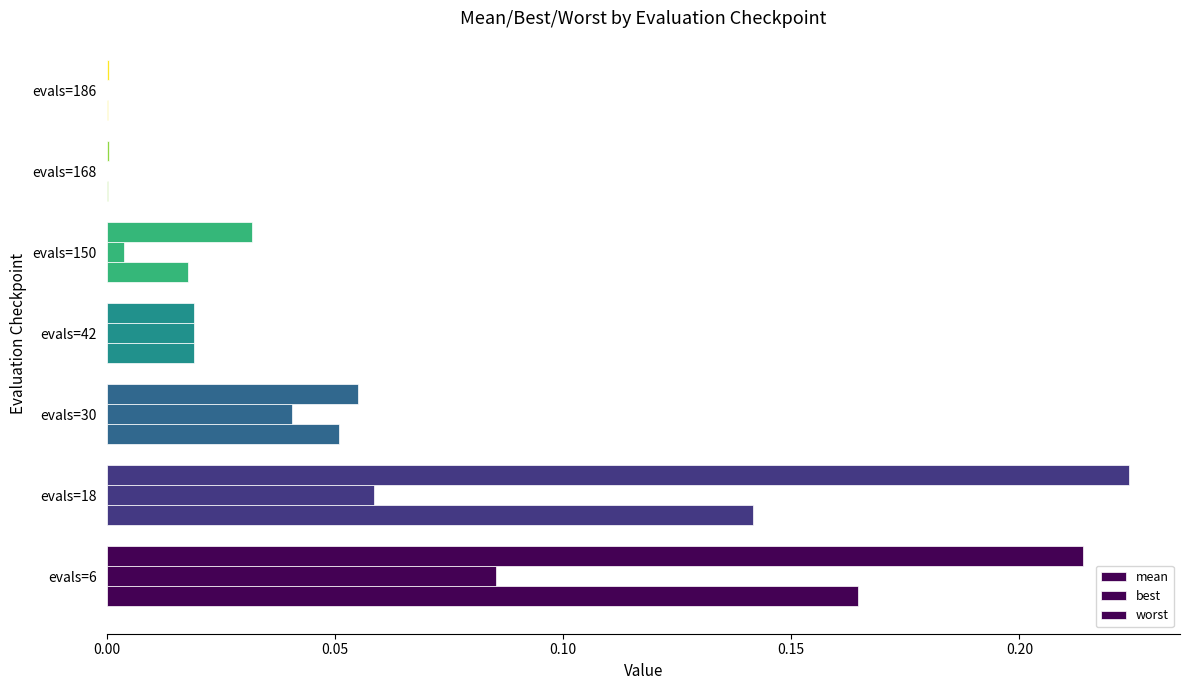

How many series are shown in this chart?

3